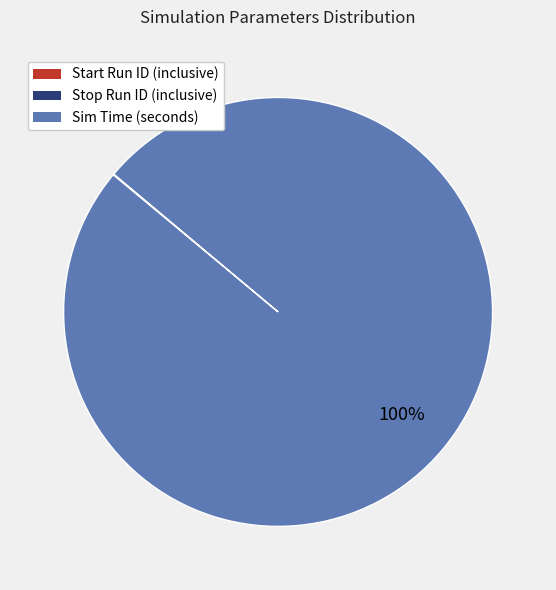

Is it true that Sim Time (seconds) is 94% of the pie?

False